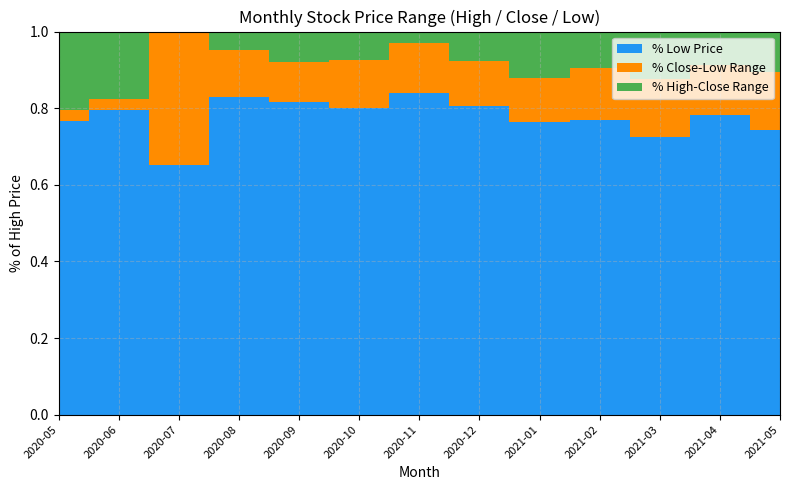

Reading left to right, list all the values displayed in this chart.

Close: 2020-05=9540	2020-06=8010	2020-07=11850	2020-08=19500	2020-09=17500	2020-10=16200	2020-11=21350	2020-12=28600	2021-01=33400	2021-02=47000	2021-03=35000	2021-04=42000	2021-05=38500
High: 2020-05=12000	2020-06=9730	2020-07=11850	2020-08=20500	2020-09=19000	2020-10=17500	2020-11=22000	2020-12=31000	2021-01=38000	2021-02=52000	2021-03=40000	2021-04=46000	2021-05=43000
Low: 2020-05=9200	2020-06=7750	2020-07=7720	2020-08=17000	2020-09=15500	2020-10=14000	2020-11=18500	2020-12=25000	2021-01=29000	2021-02=40000	2021-03=29000	2021-04=36000	2021-05=32000